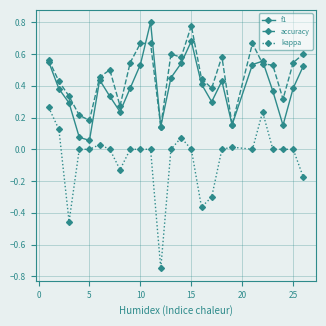

True or false: f1 and kappa intersect in this chart.

False